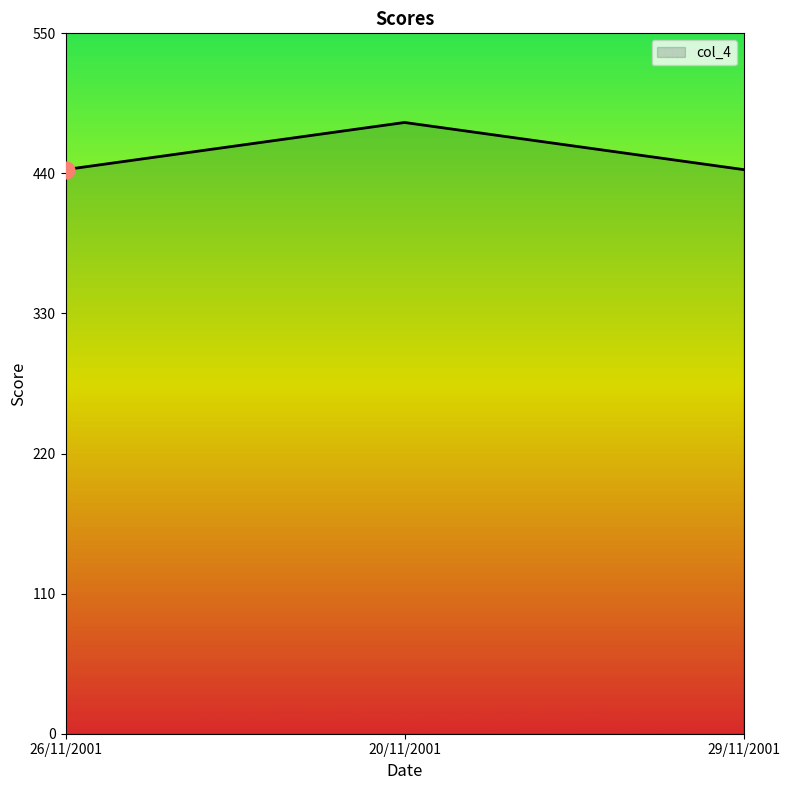

What is the minimum value shown in the chart?

443